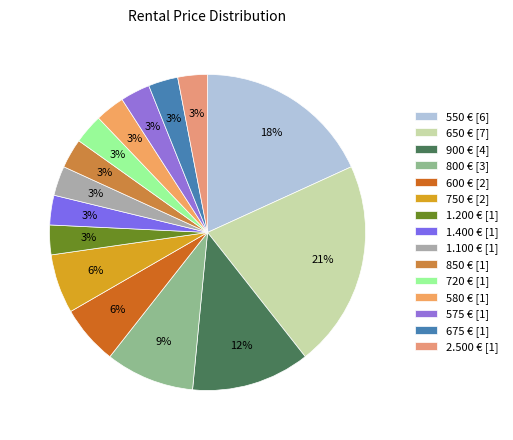

To the nearest percent, what is the combined percentage of 650 € and 2.500 €?

24%